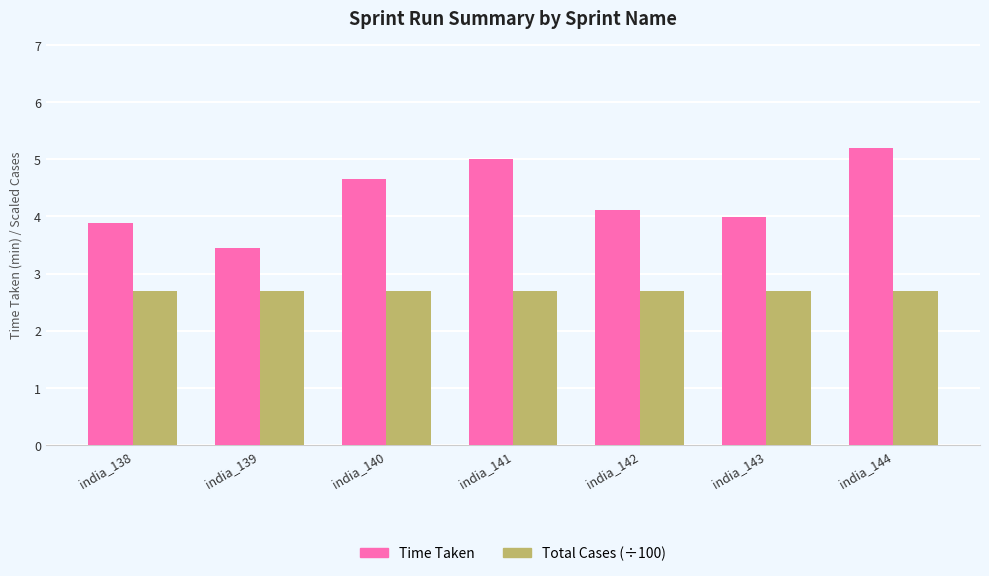

At how many categories does at least one series exceed 3?

7